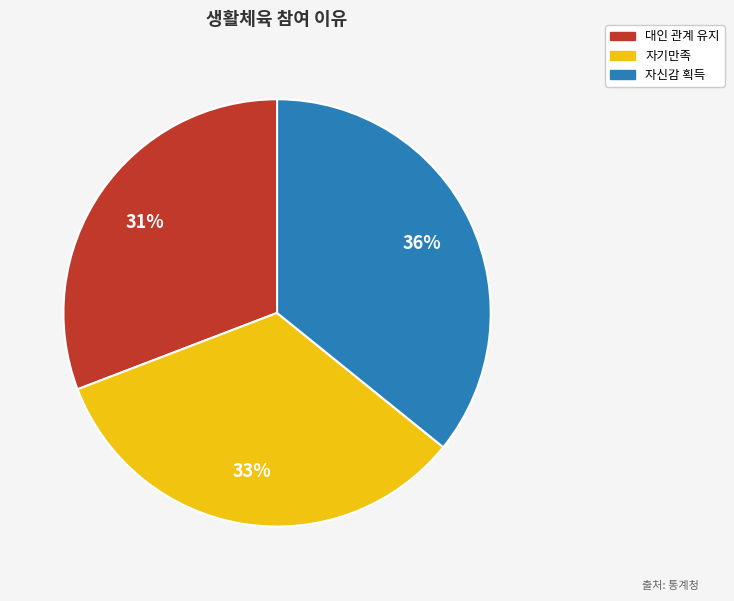

Is 자기만족 the majority of the pie?

No